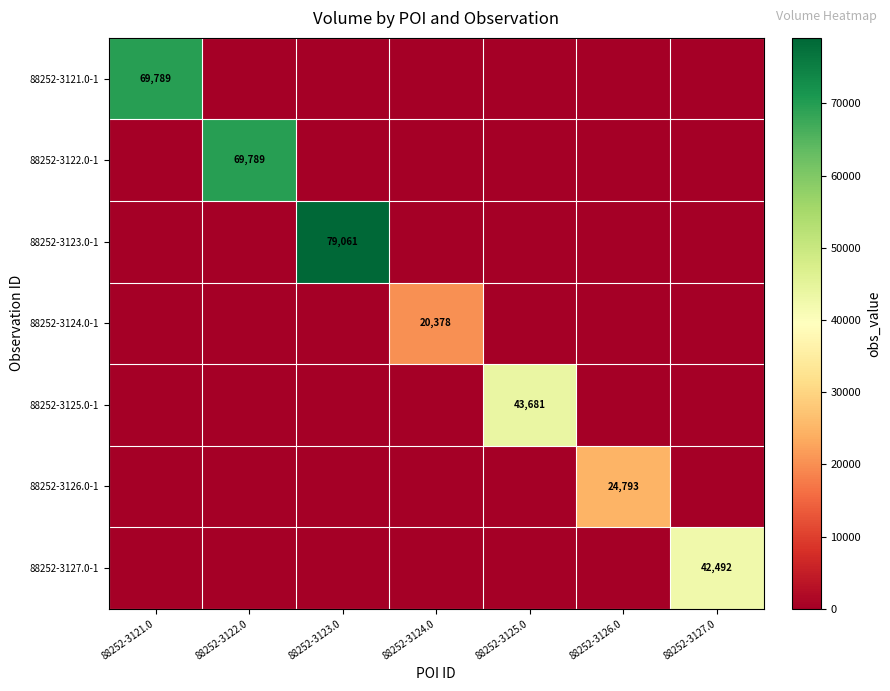

Where is 88252-3124.0-1 nearest to the value 10189?

88252-3121.0